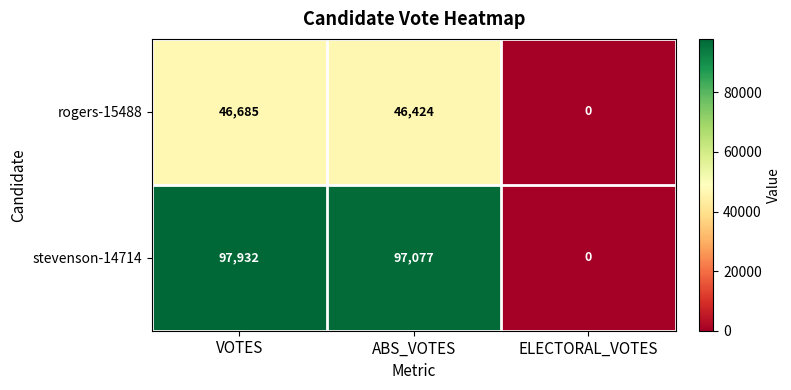

How many series are shown in this chart?

2